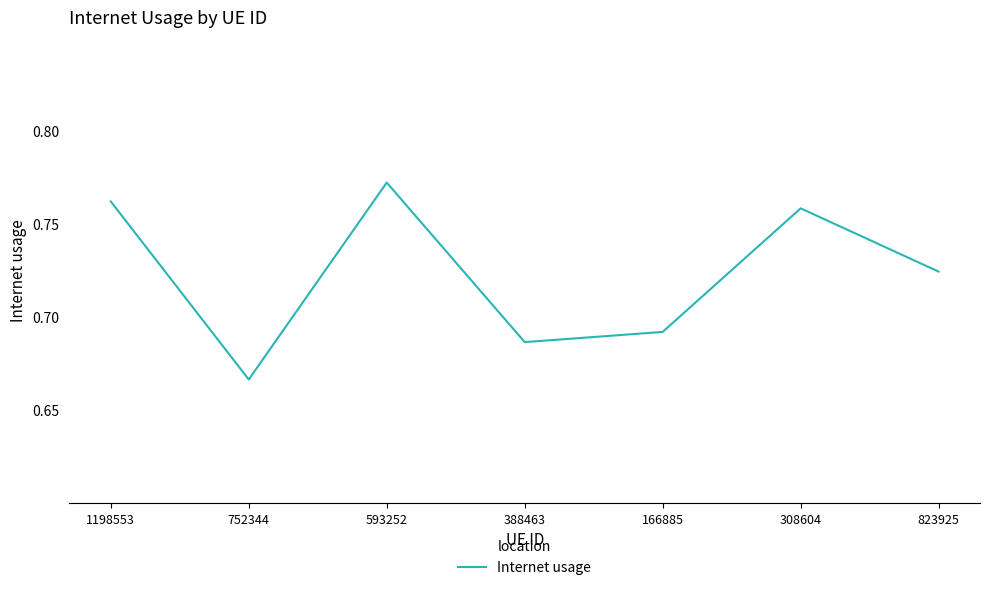

The value at 166885 is 1.2. True or false?

False